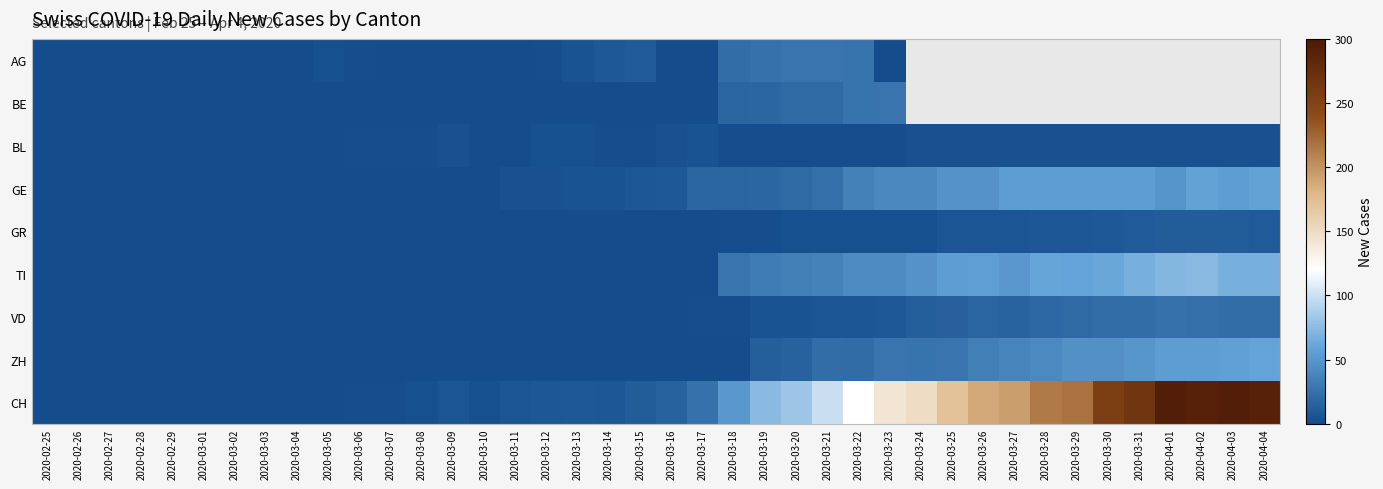

What is the maximum value shown in the chart?

294.0